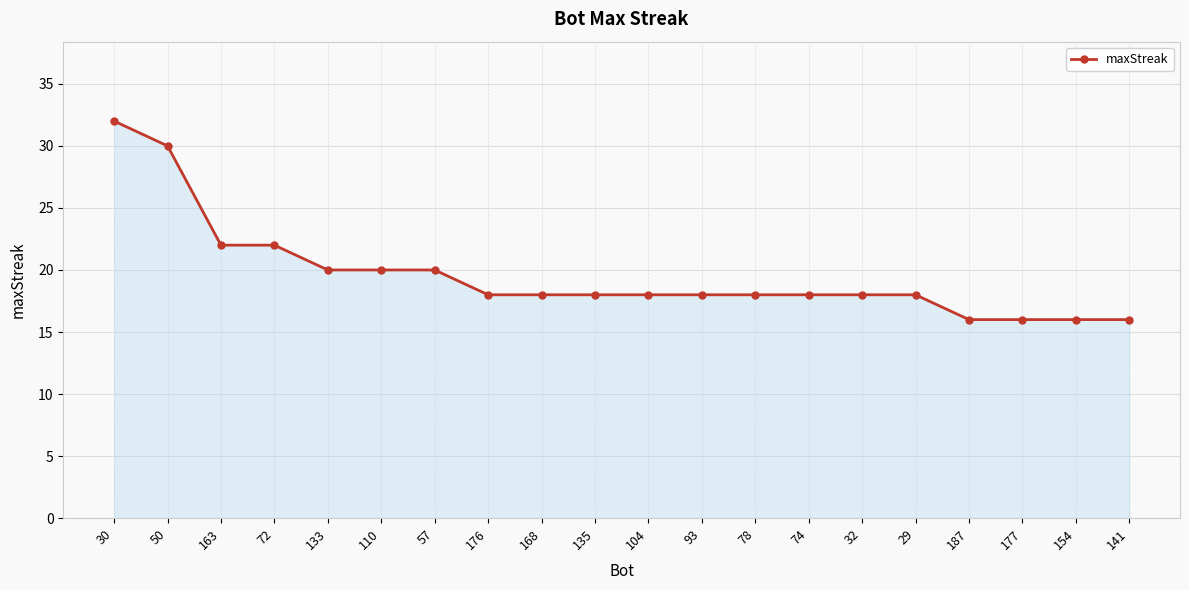

Reading right to left, transcribe all the data shown in this chart.

16	16	16	16	18	18	18	18	18	18	18	18	18	20	20	20	22	22	30	32